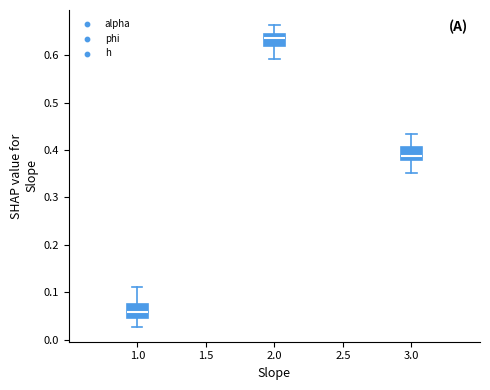

Reading left to right, read every box against the y-axis: the position of its median line, the range the box covers, and the ends of its whiskers. The values are not printed on the chart, so give them approximately, as read against the axis.

1.0: median 0.06, box 0.05 to 0.07, whiskers 0.03 to 0.11
2.0: median 0.64, box 0.62 to 0.65, whiskers 0.59 to 0.66
3.0: median 0.39, box 0.38 to 0.41, whiskers 0.35 to 0.43